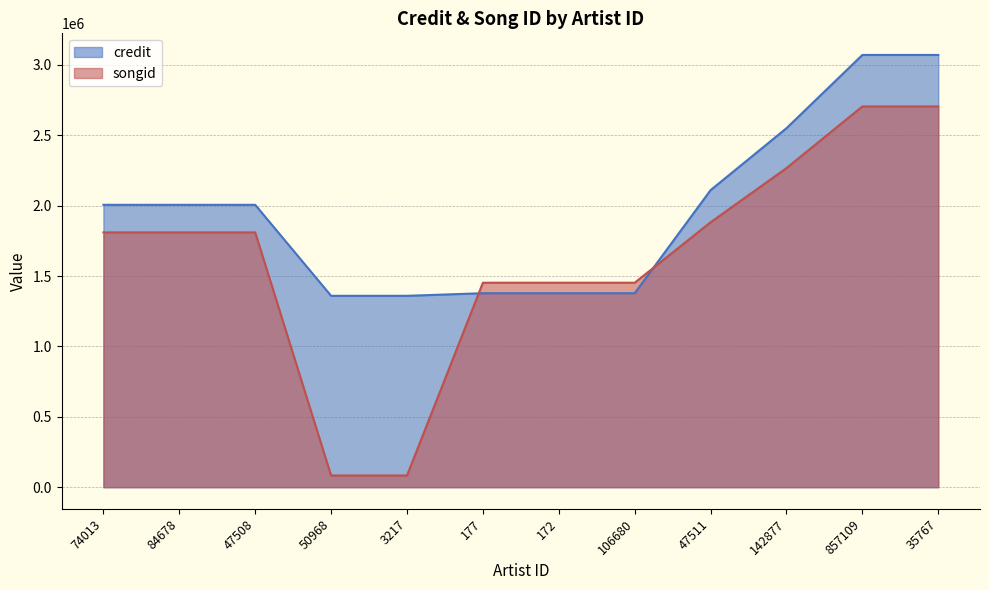

What is the label of the 2nd point from the right?

857109